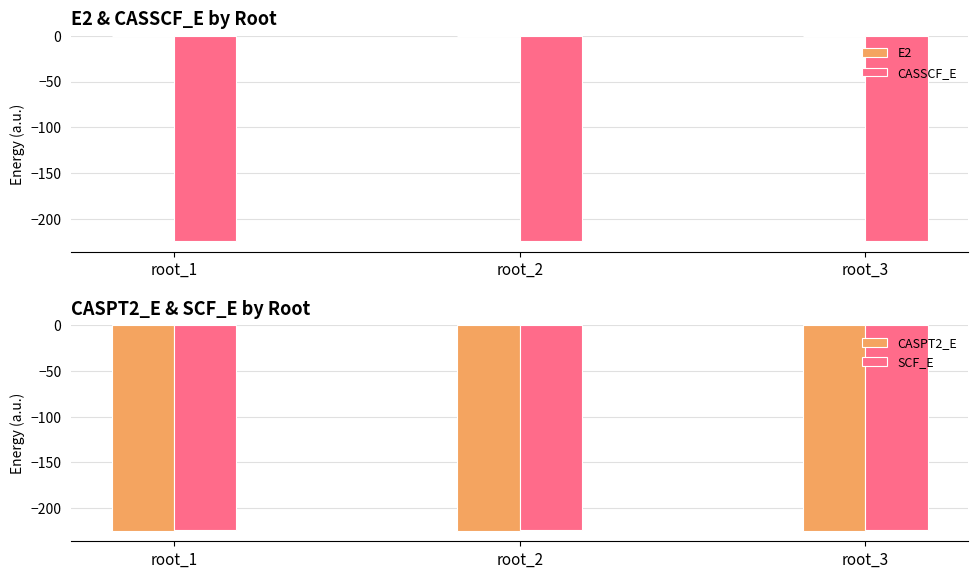

What is the difference between the highest and lowest values at root_2?

224.6